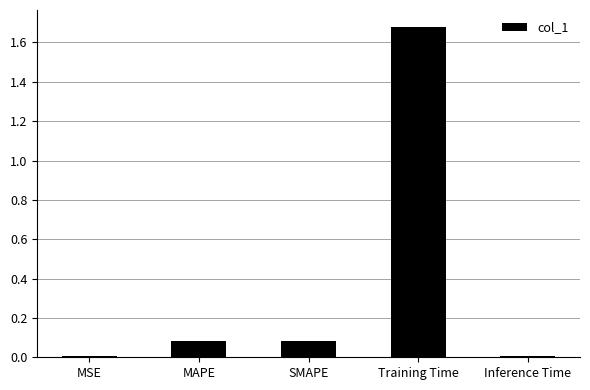

What is the average value?

0.4